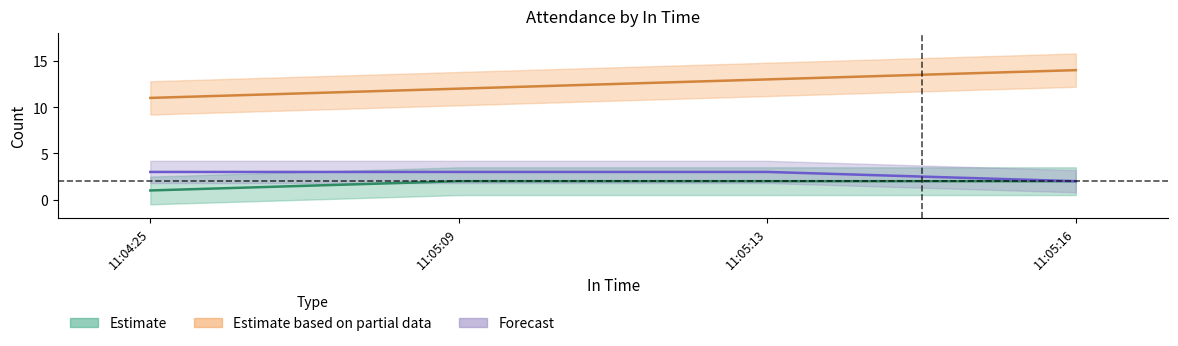

What is the maximum value for Estimate based on partial data?

14